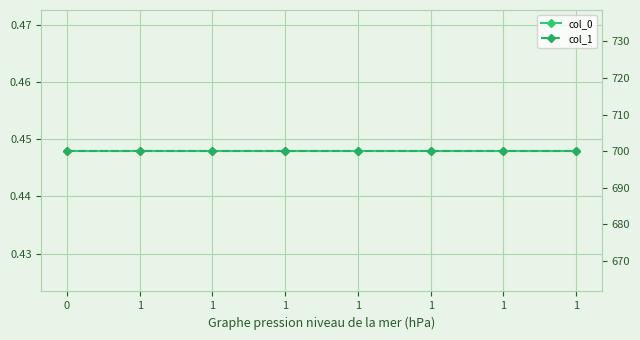

True or false: col_1 and col_0 intersect in this chart.

False